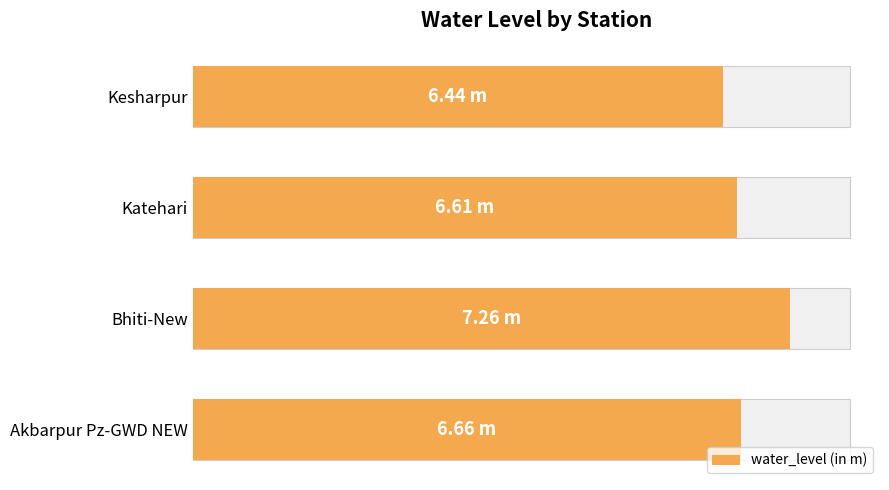

What value does the data have at Akbarpur Pz-GWD NEW?

6.7